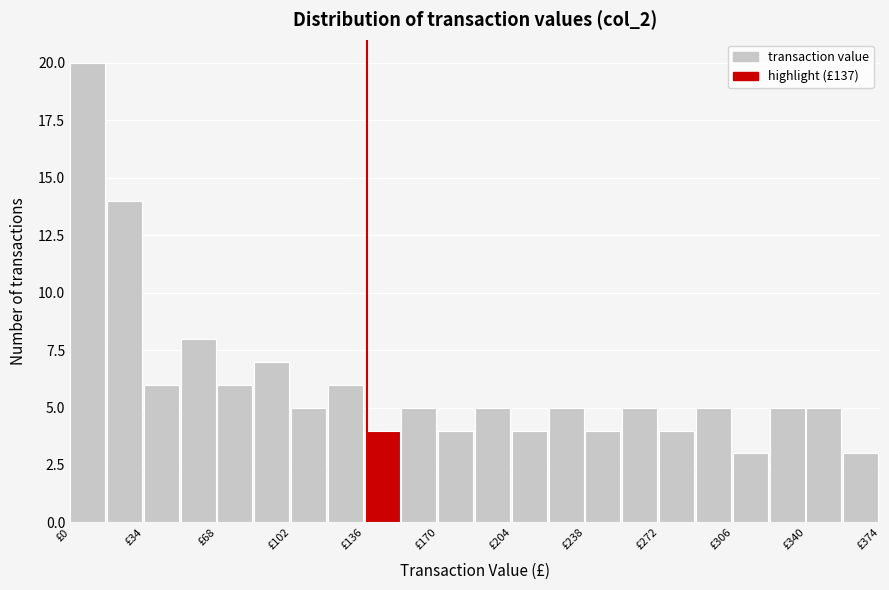

Read against the x-axis, roughly where is the centre of the tallest bar?

10